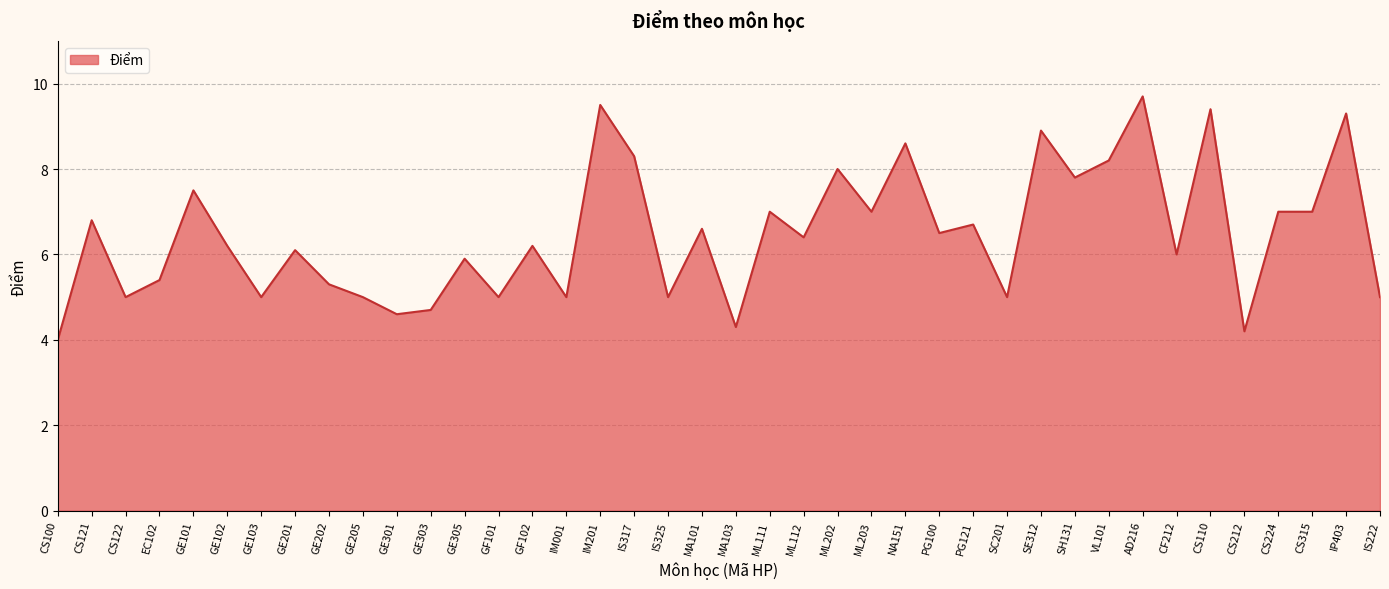

True or false: there are more than 0 points higher than both neighbors.

True